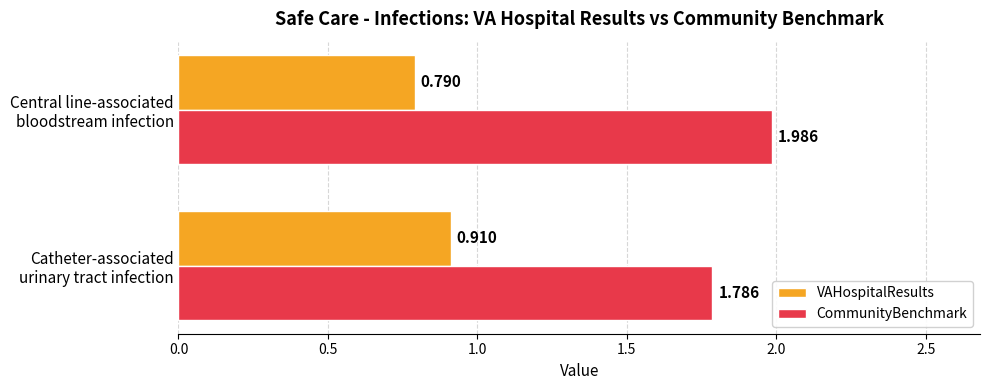

Which series has the largest total across all categories?

CommunityBenchmark